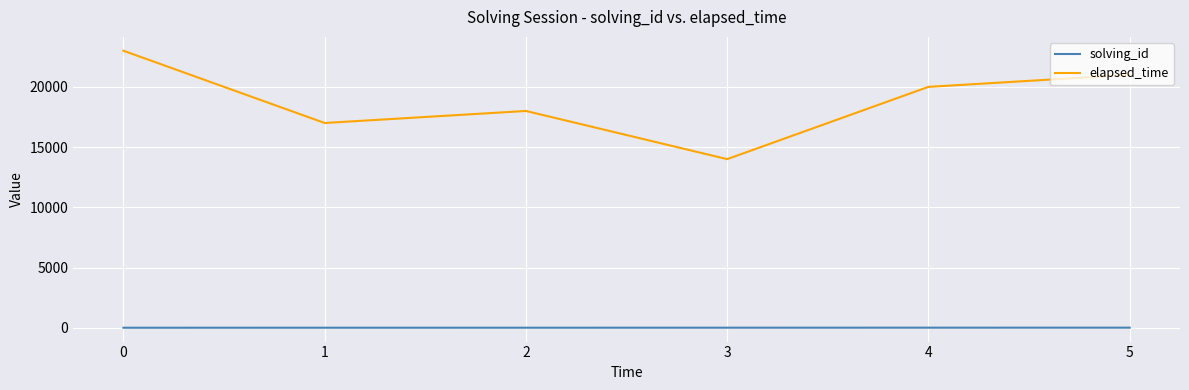

True or false: solving_id and elapsed_time cross at least once.

False